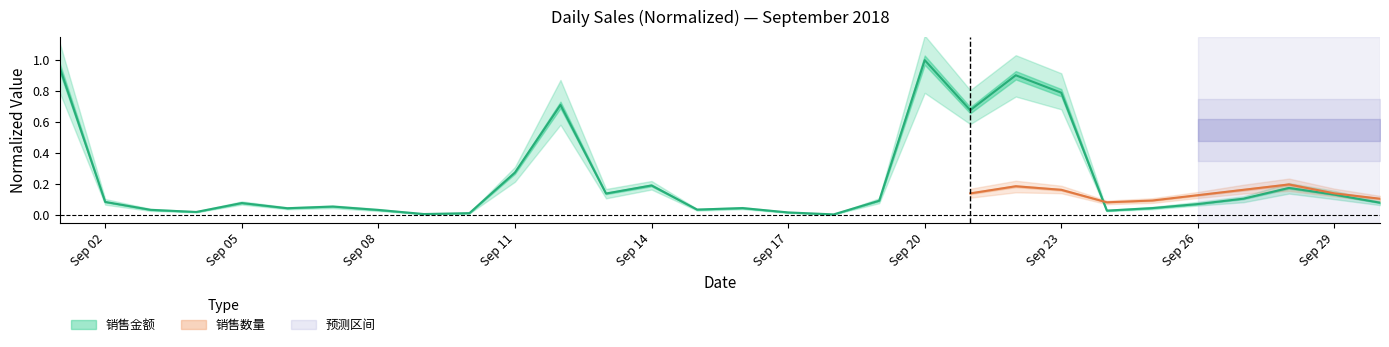

Reading left to right, what are all the values shown in this chart?

1.0	0.1	0.0	0.0	0.1	0.0	0.1	0.0	0.0	0.0	0.3	0.7	0.1	0.2	0.0	0.0	0.0	0.0	0.1	1.0	0.7	0.9	0.8	0.0	0.0	0.1	0.1	0.2	0.1	0.1